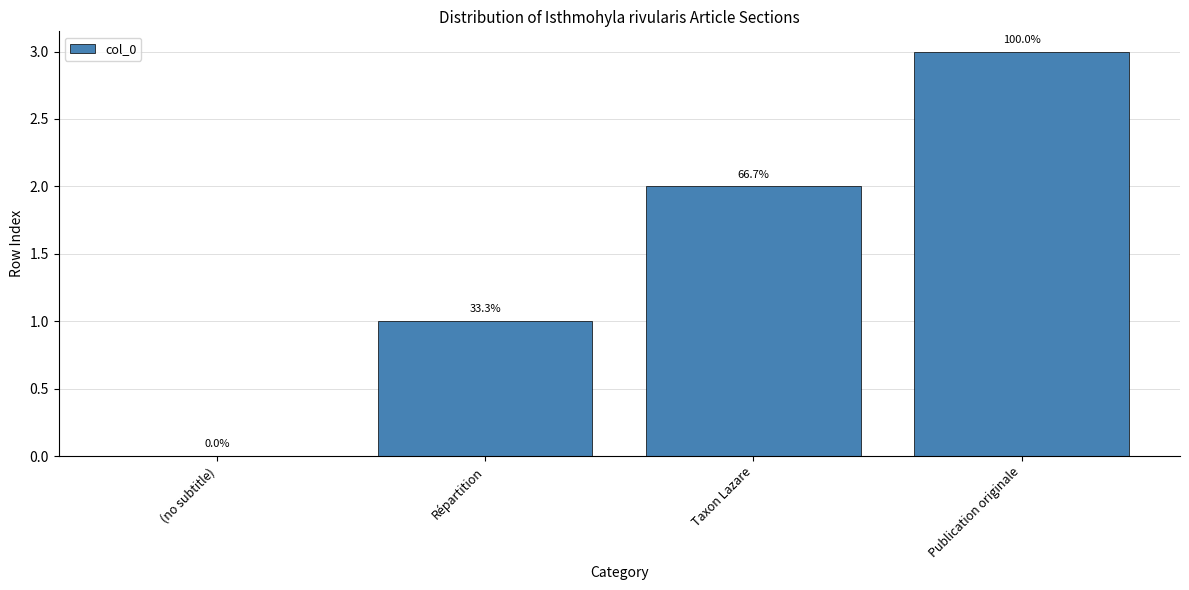

At which category does the chart reach its peak across all series?

Publication originale